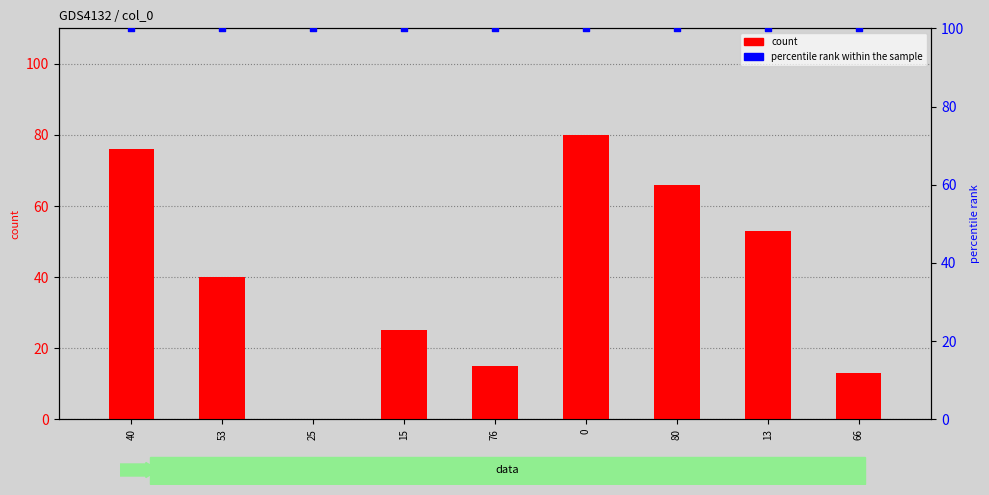

Which series has the largest Y range (max minus min)?

count